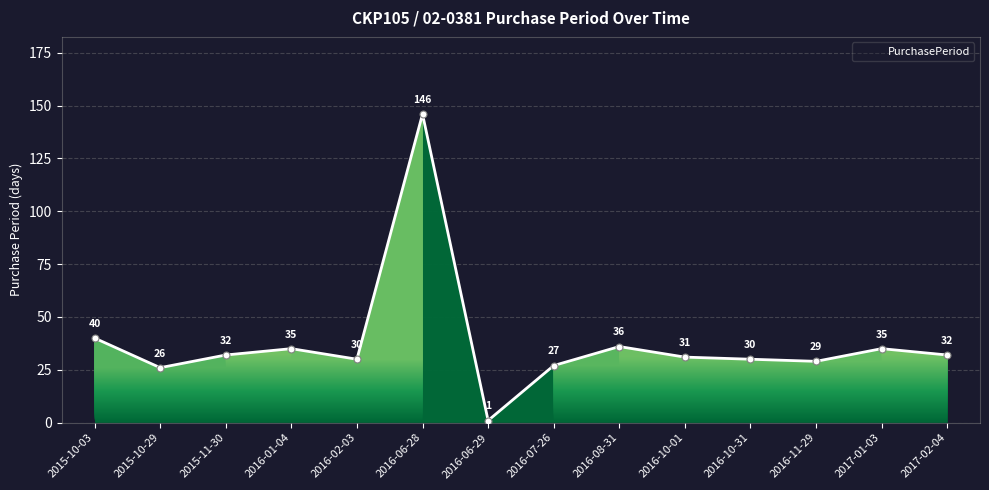

Reading left to right, what are all the values shown in this chart?

2015-10-03=40	2015-10-29=26	2015-11-30=32	2016-01-04=35	2016-02-03=30	2016-06-28=146	2016-06-29=1	2016-07-26=27	2016-08-31=36	2016-10-01=31	2016-10-31=30	2016-11-29=29	2017-01-03=35	2017-02-04=32